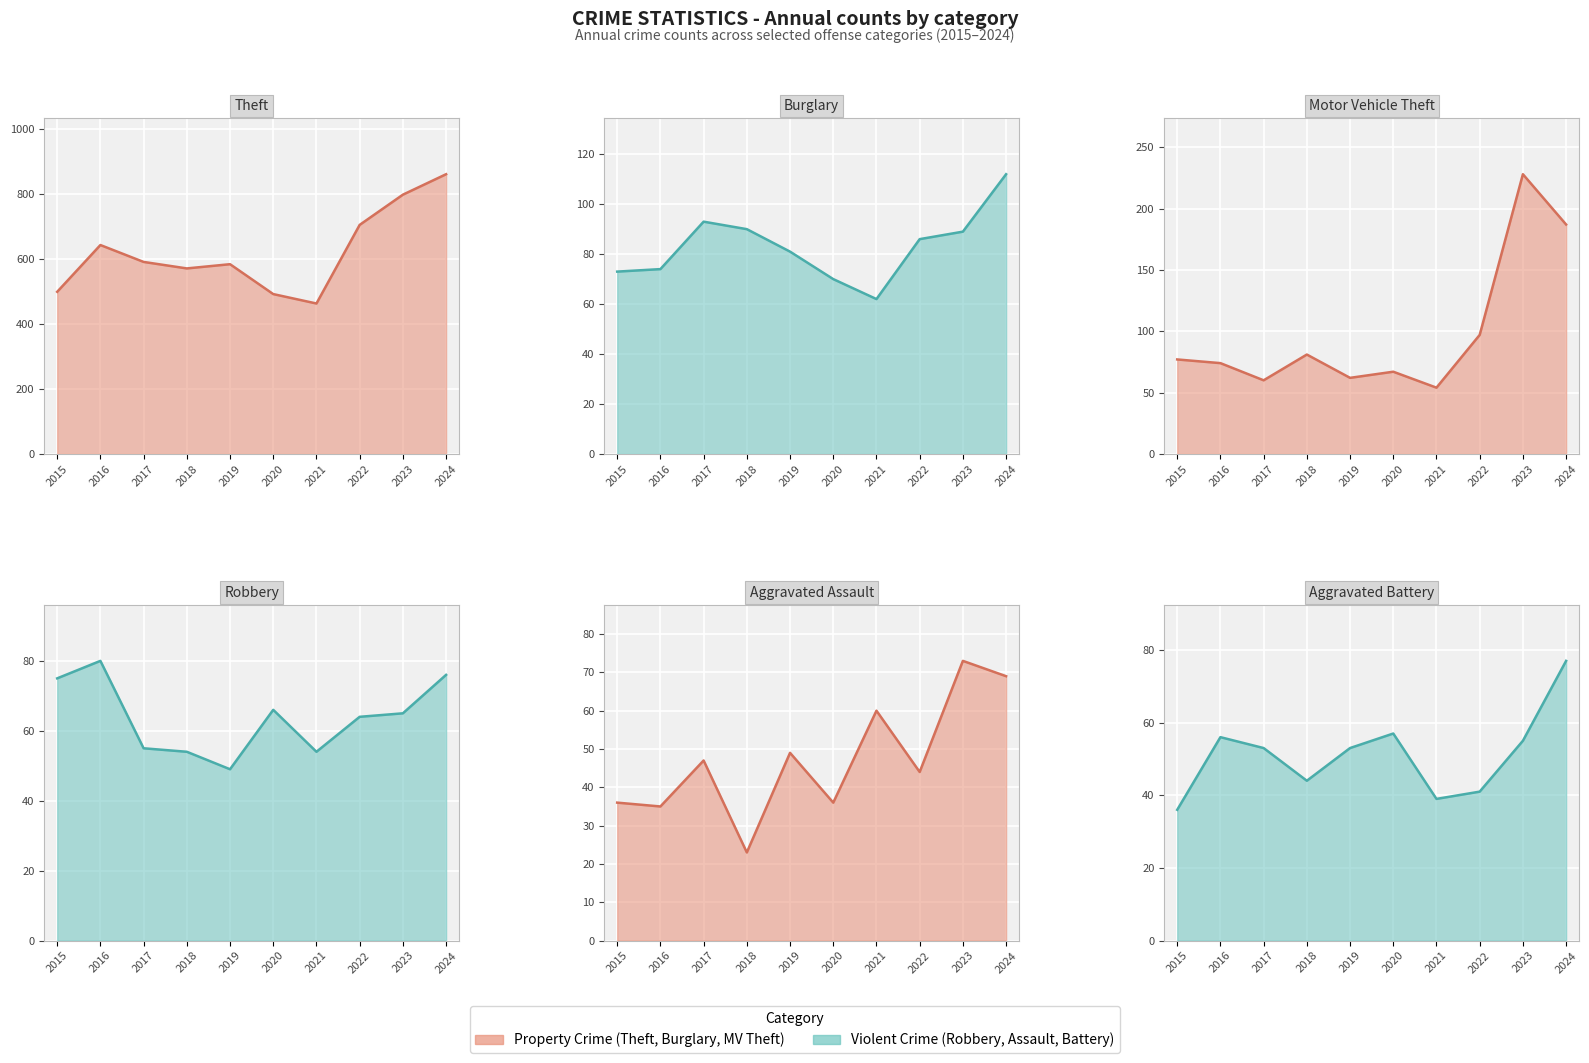

Reading left to right, list all the values displayed in this chart.

Theft trend: 499	643	591	571	584	492	463	705	798	861
Burglary trend: 73	74	93	90	81	70	62	86	89	112
Motor Vehicle Theft trend: 77	74	60	81	62	67	54	97	228	187
Robbery trend: 75	80	55	54	49	66	54	64	65	76
Aggravated Assault trend: 36	35	47	23	49	36	60	44	73	69
Aggravated Battery trend: 36	56	53	44	53	57	39	41	55	77